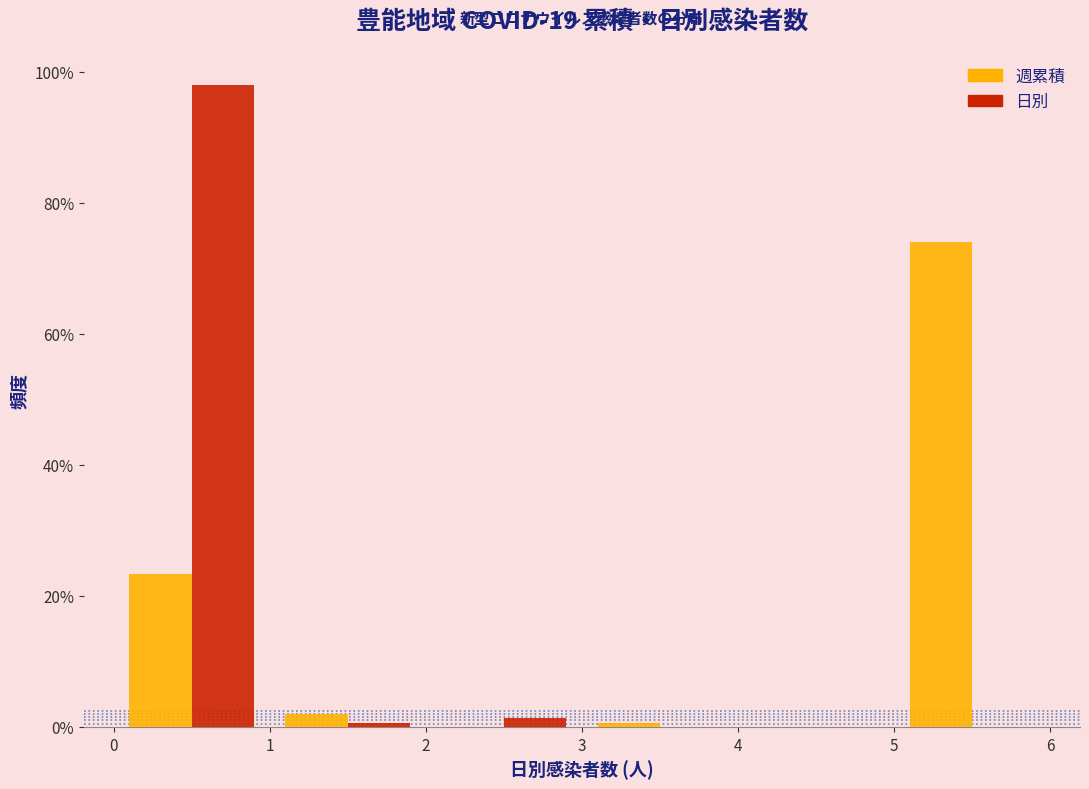

In the 週累積 series, which range on the x-axis has the tallest bar?

5 to 6